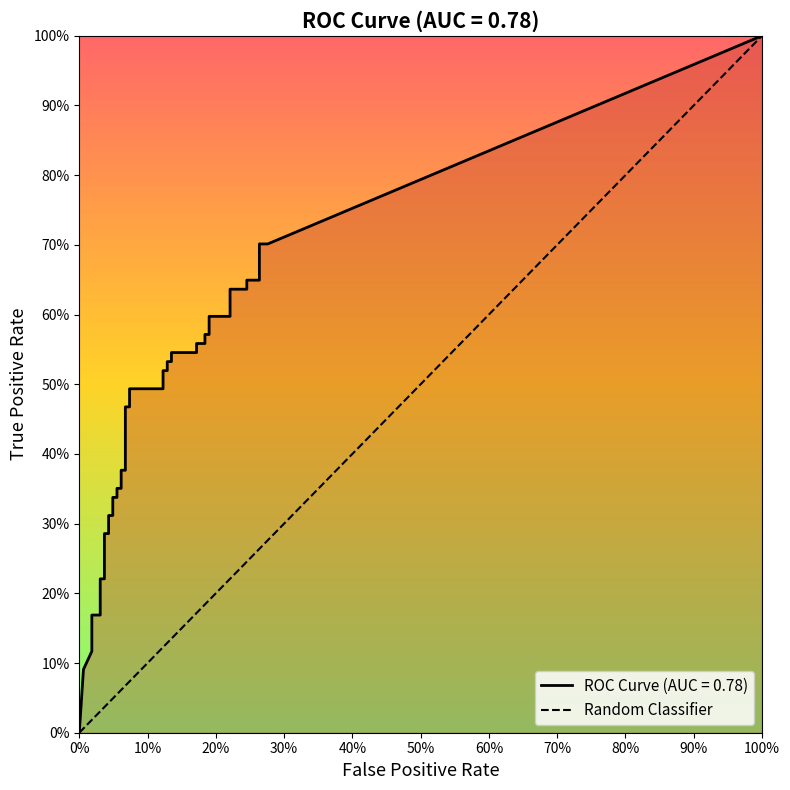

What is the maximum value shown in the chart?

1